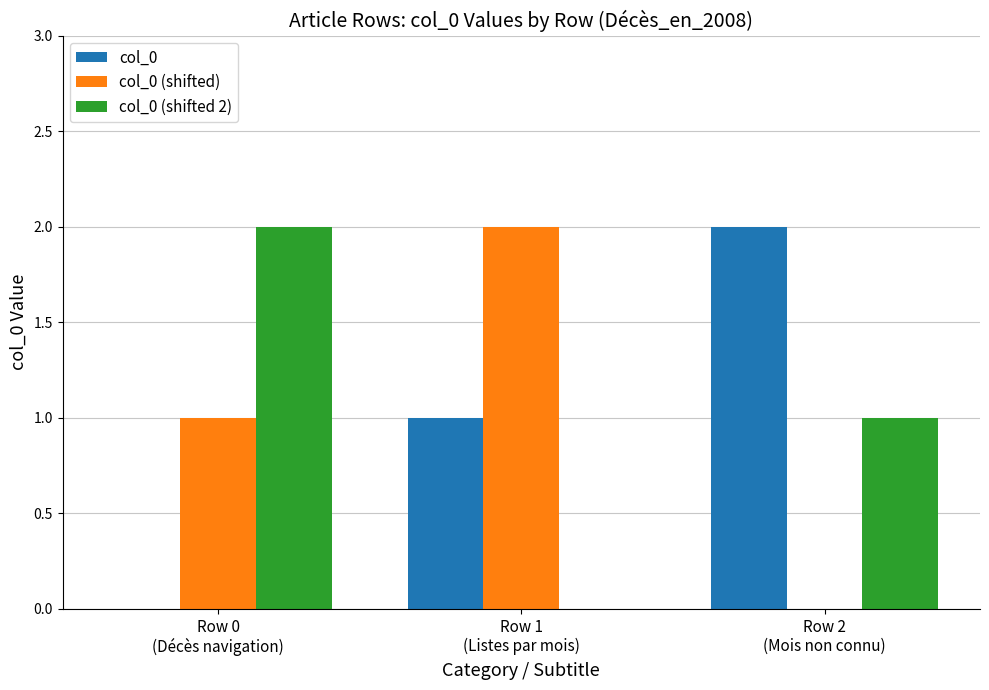

Between Row 0
(Décès navigation) and Row 1
(Listes par mois), which series saw the biggest shift?

col_0 (shifted 2)